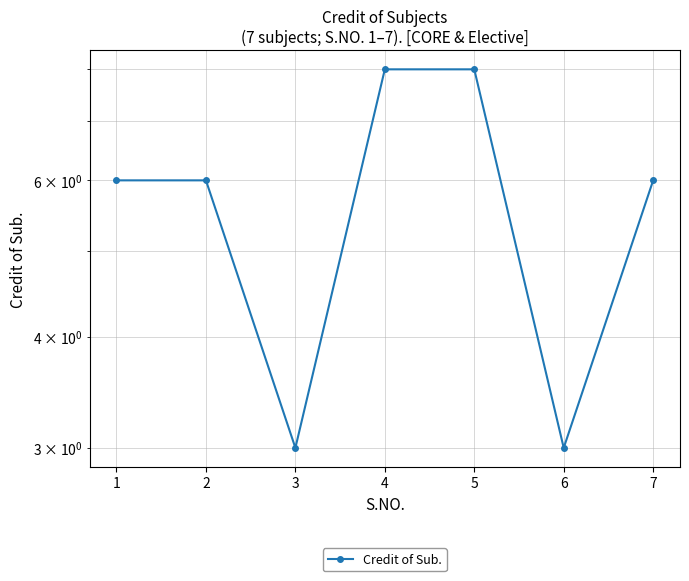

How many values are between 3 and 8?

7